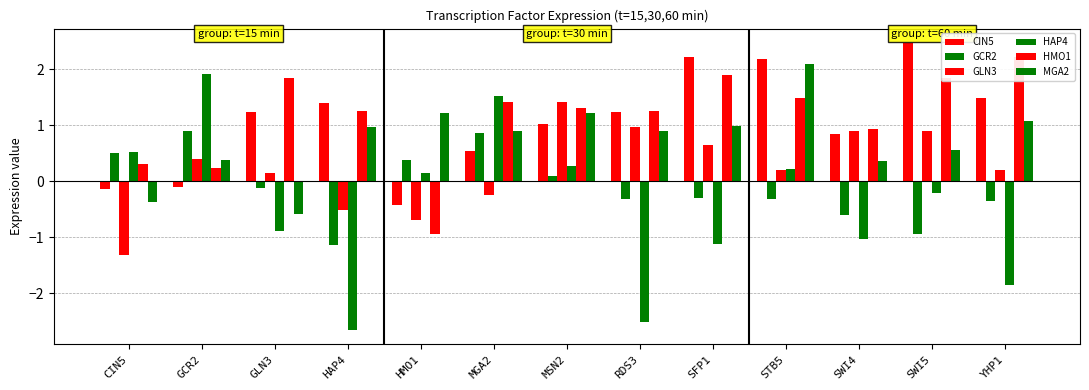

Between SFP1 and CIN5, which is larger?

SFP1